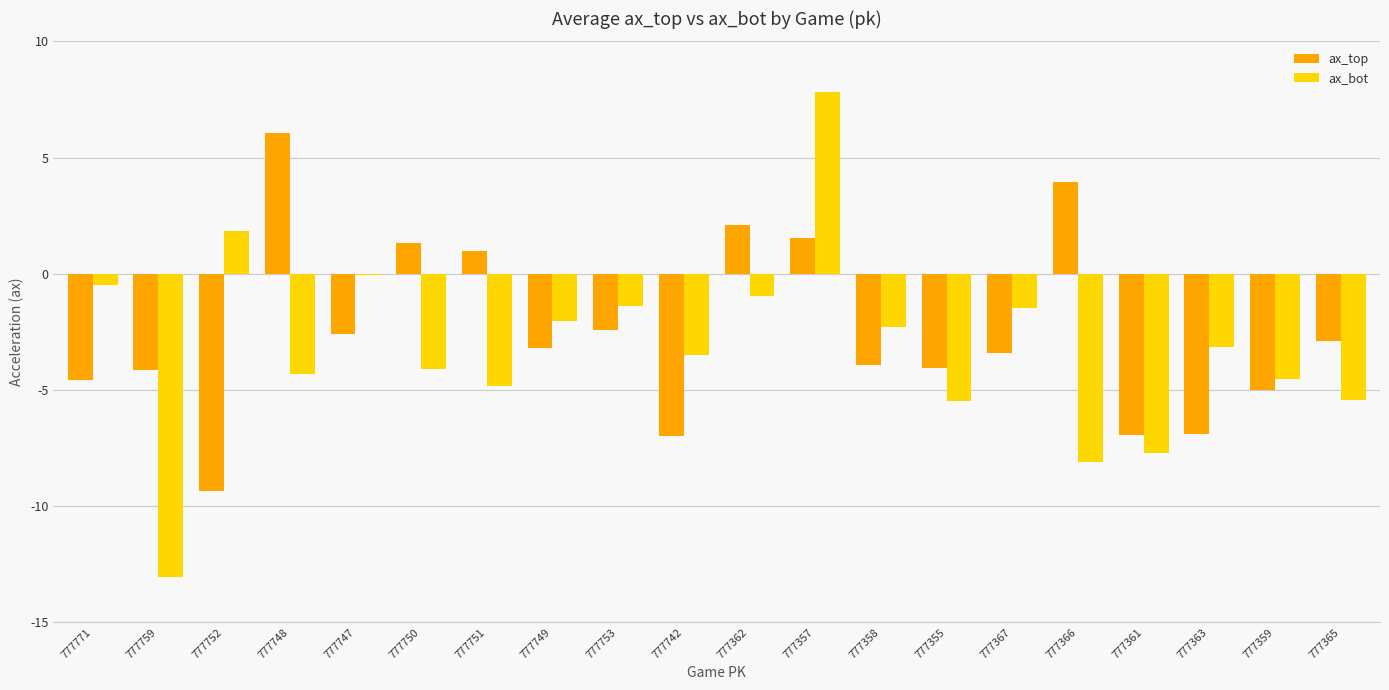

At which label does ax_bot first exceed -3?

777771